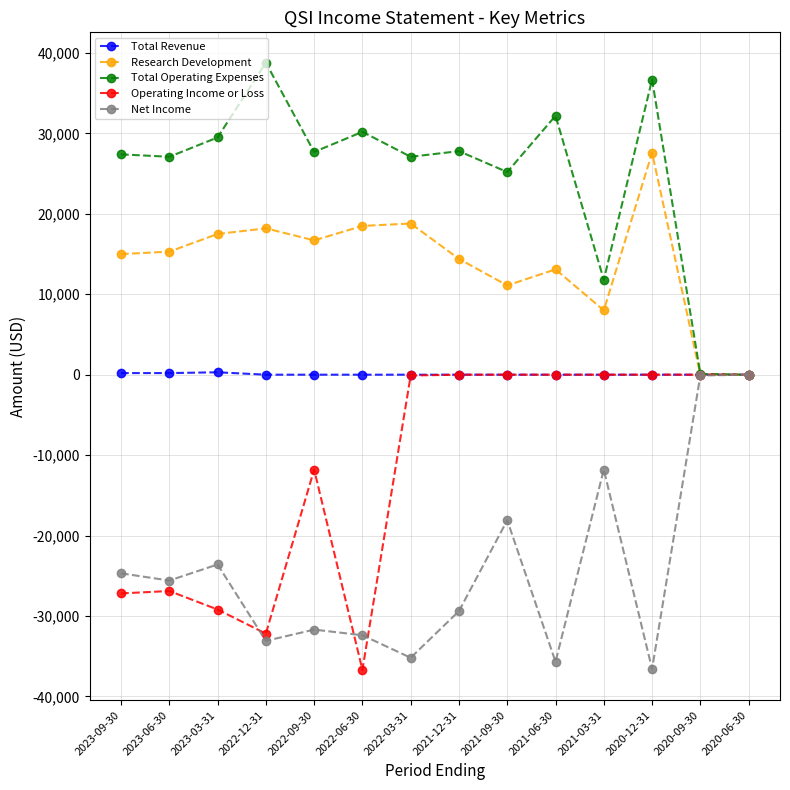

At which label does Total Operating Expenses first exceed 27700?

2023-03-31